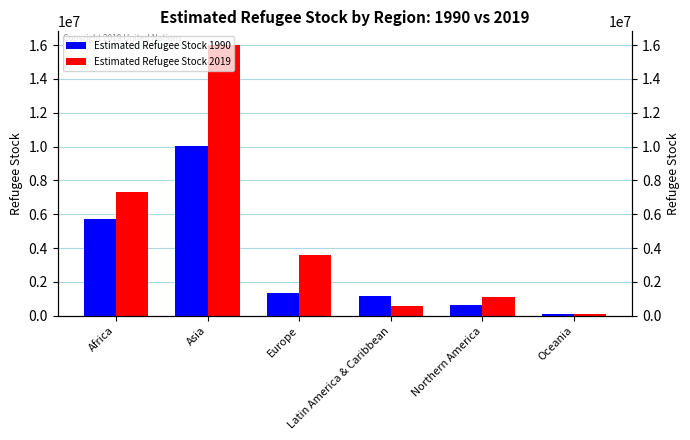

At Asia, list the series in order from largest to smallest.

Estimated Refugee Stock 2019, Estimated Refugee Stock 1990